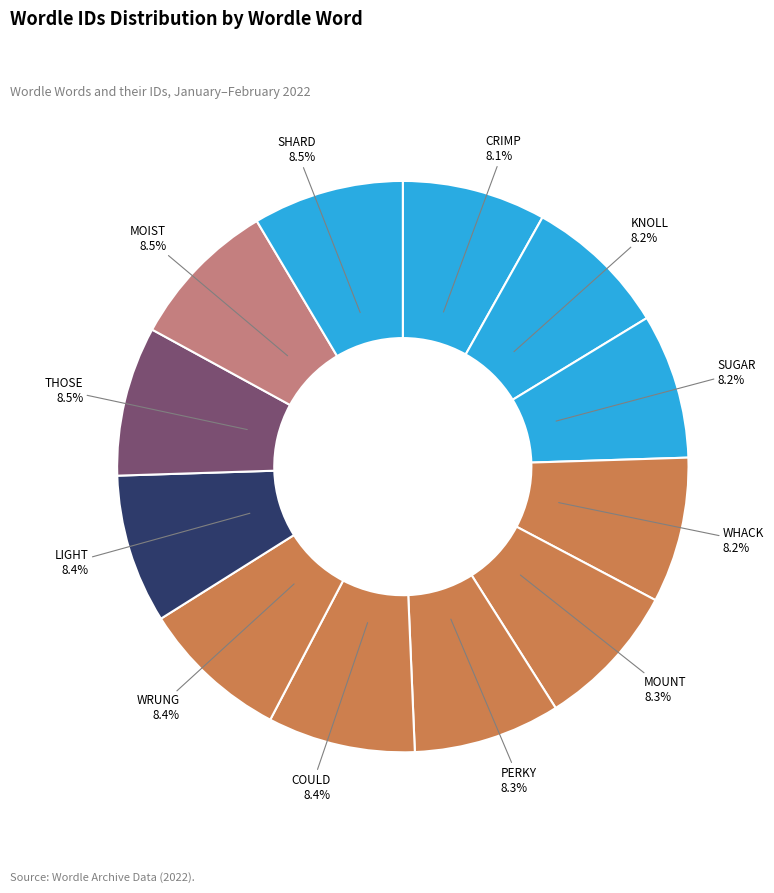

How many slices are in this pie chart?

12